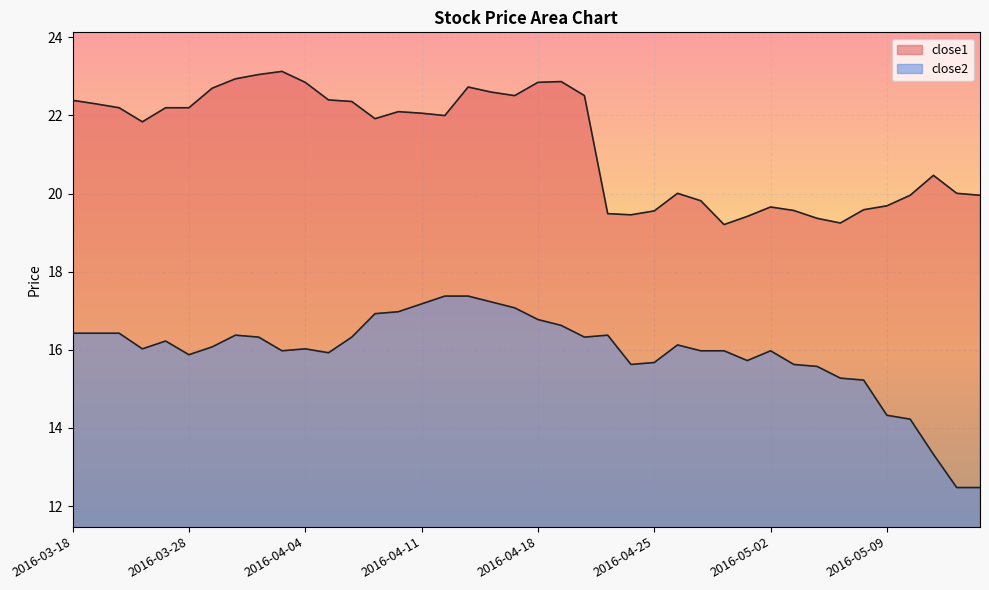

Reading right to left, extract all data points from this chart.

close1: 20.0	20.0	20.5	20.0	19.7	19.6	19.2	19.4	19.6	19.7	19.4	19.2	19.8	20.0	19.6	19.5	19.5	22.5	22.9	22.8	22.5	22.6	22.7	22.0	22.1	22.1	21.9	22.4	22.4	22.8	23.1	23.0	22.9	22.7	22.2	22.2	21.8	22.2	22.3	22.4
close2: 12.5	12.5	13.3	14.2	14.3	15.2	15.3	15.6	15.6	16.0	15.7	16.0	16.0	16.1	15.7	15.6	16.4	16.3	16.6	16.8	17.1	17.2	17.4	17.4	17.2	17.0	16.9	16.3	15.9	16.0	16.0	16.3	16.4	16.1	15.9	16.2	16.0	16.4	16.4	16.4